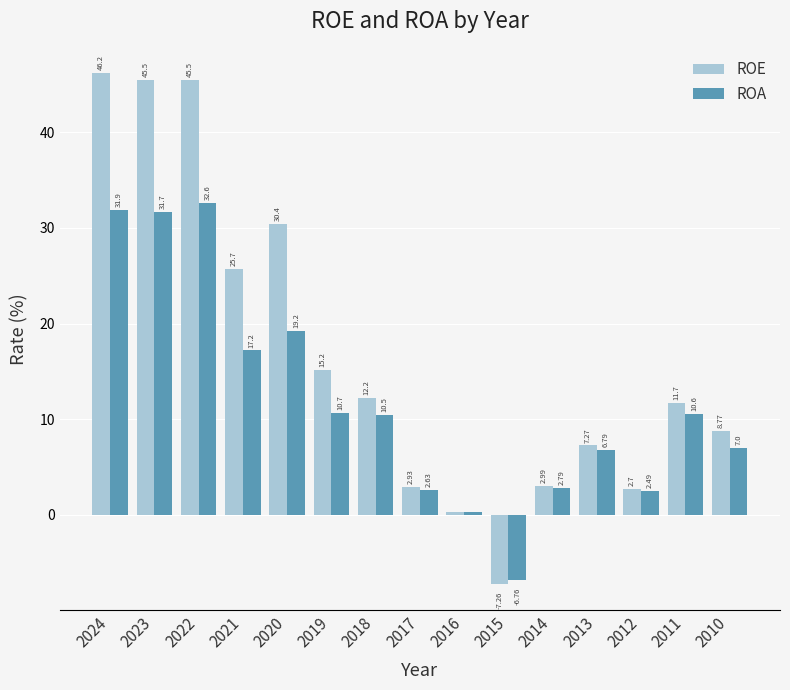

Rank the series by their average value, from lowest to highest.

ROA, ROE